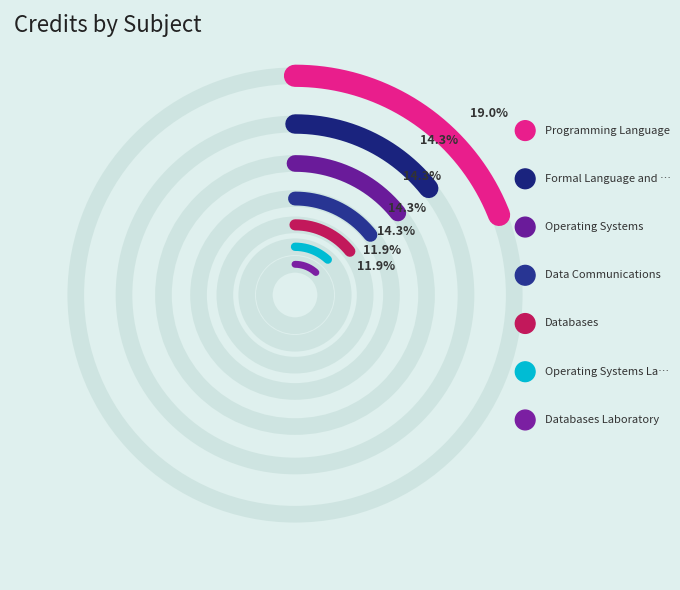

To the nearest percent, what percentage of the pie is Programming Language?

19%